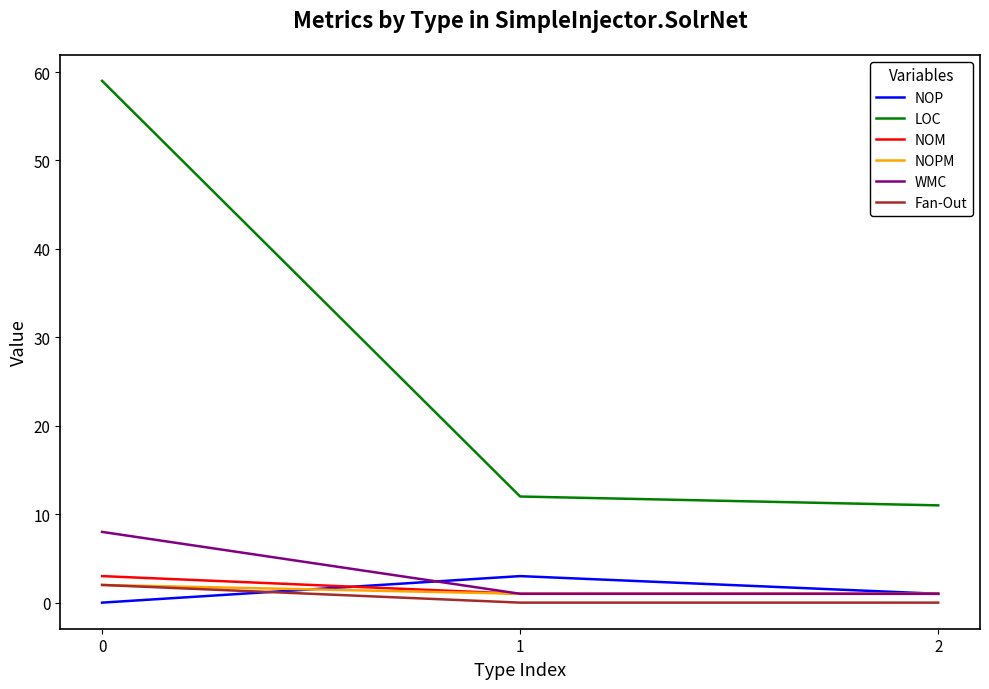

Which series has the largest range (max minus min)?

LOC